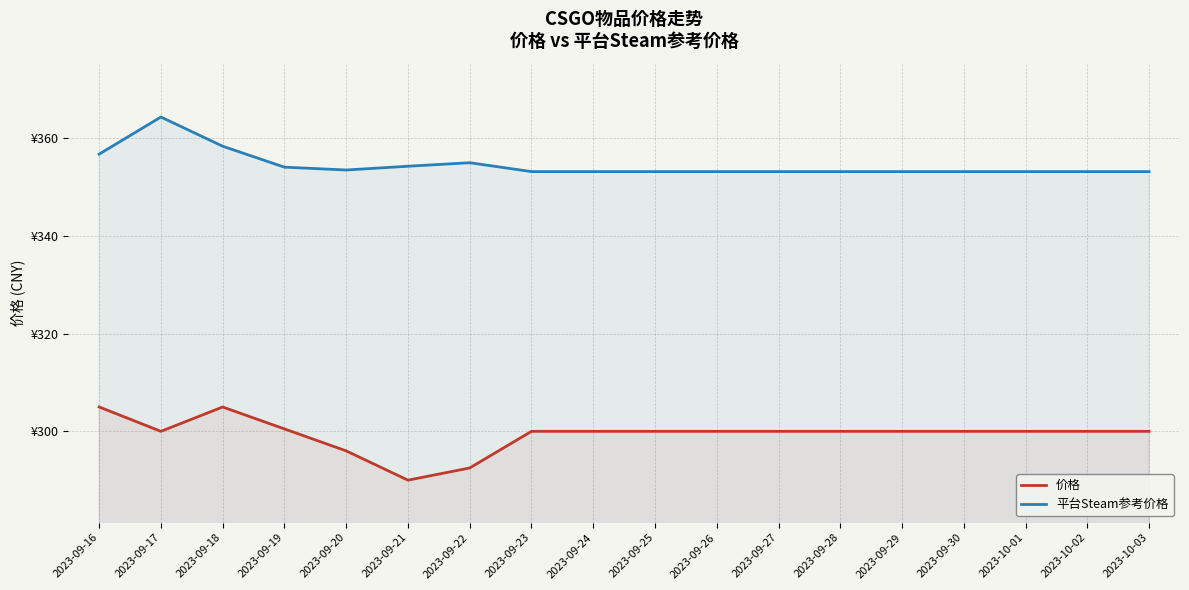

What is the label of the 13th point from the left?

2023-09-28